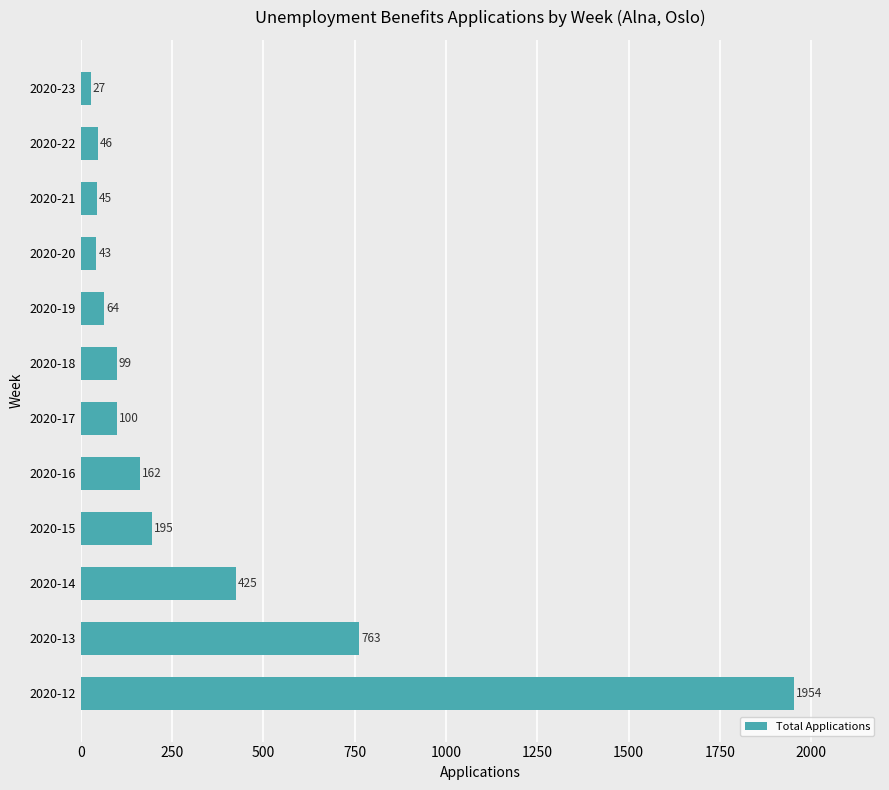

Approximately how many times larger is the value at 2020-20 compared to 2020-22?

0.9